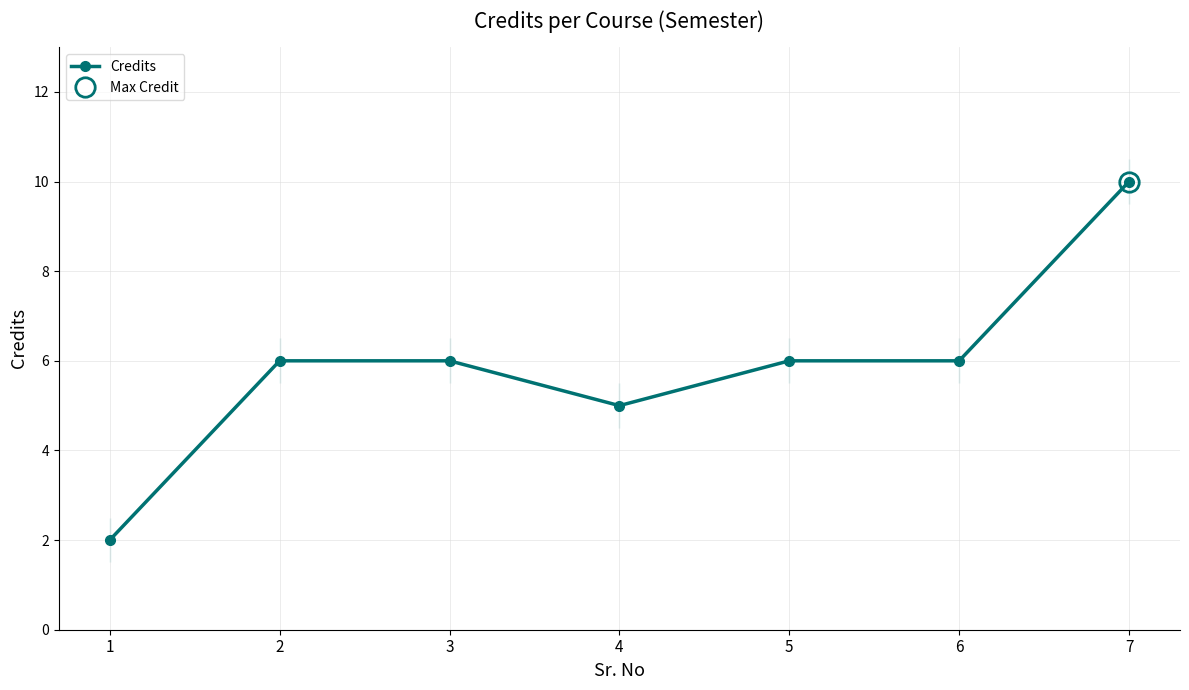

Rank the categories by value from lowest to highest.

1, 4, 2, 3, 5, 6, 7